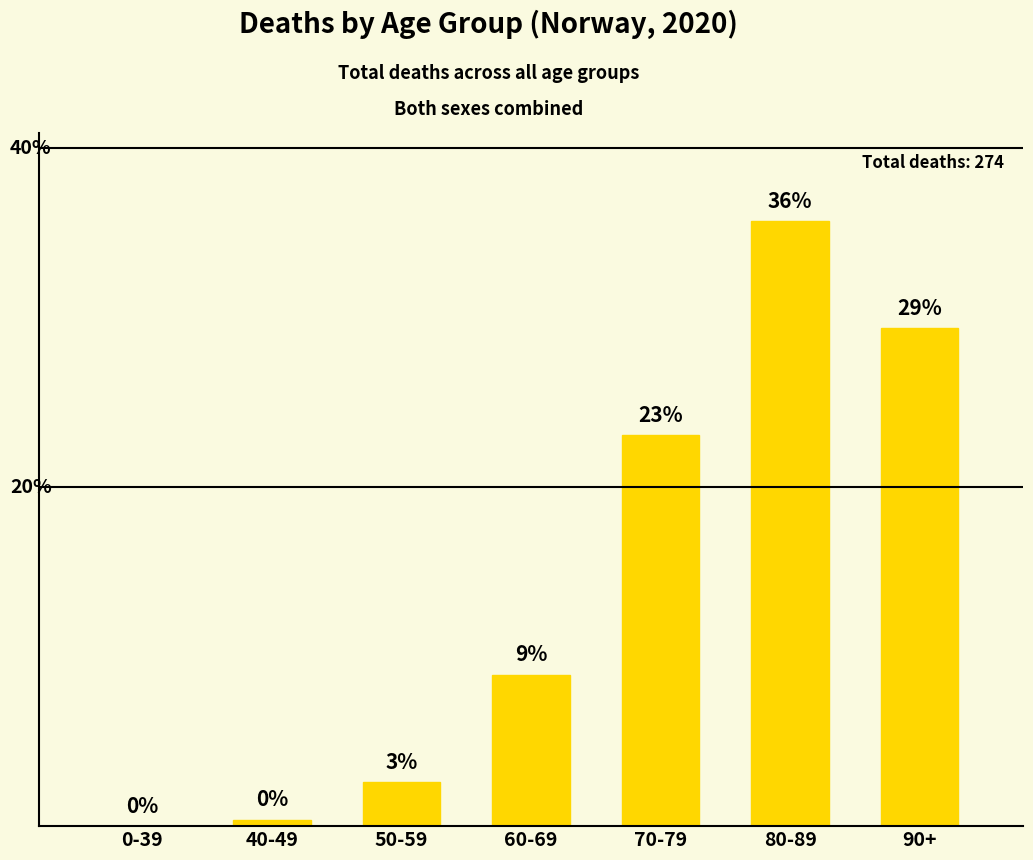

Are the bars horizontal?

No